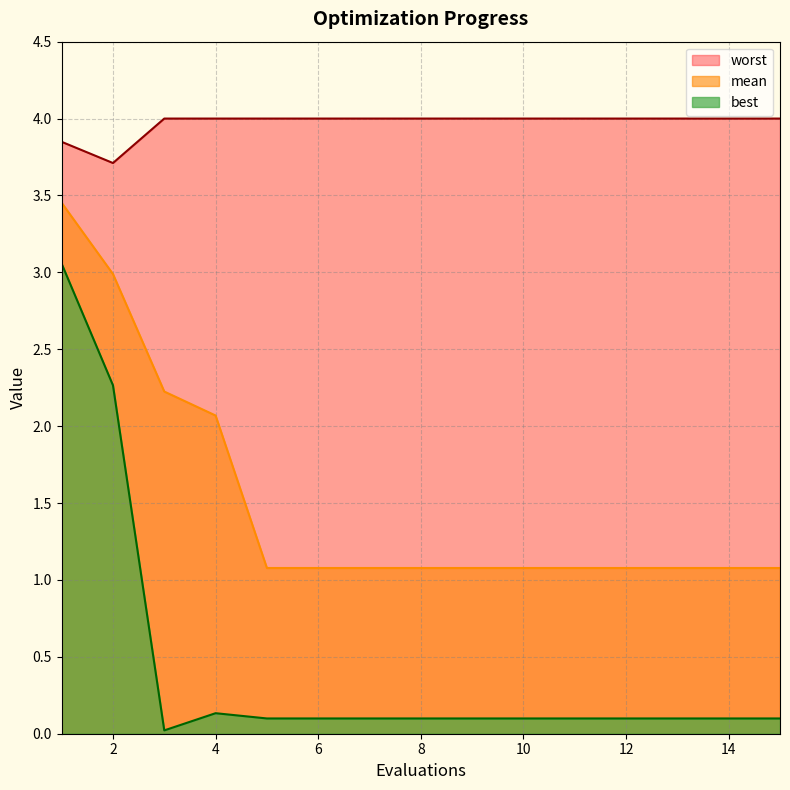

The value of mean at 8 is 1.1. True or false?

True